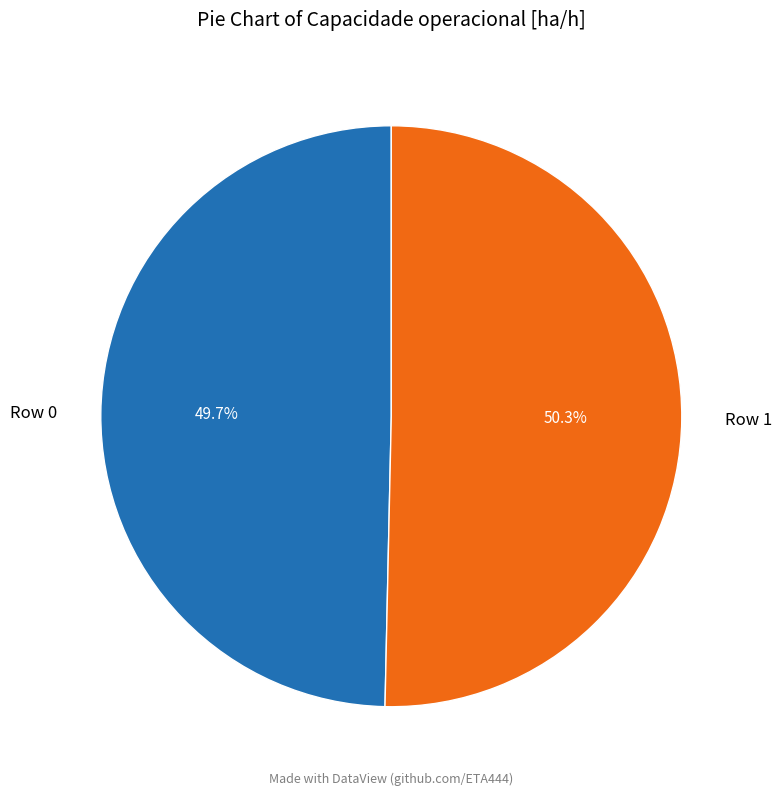

Is Row 1 the majority of the pie?

Yes